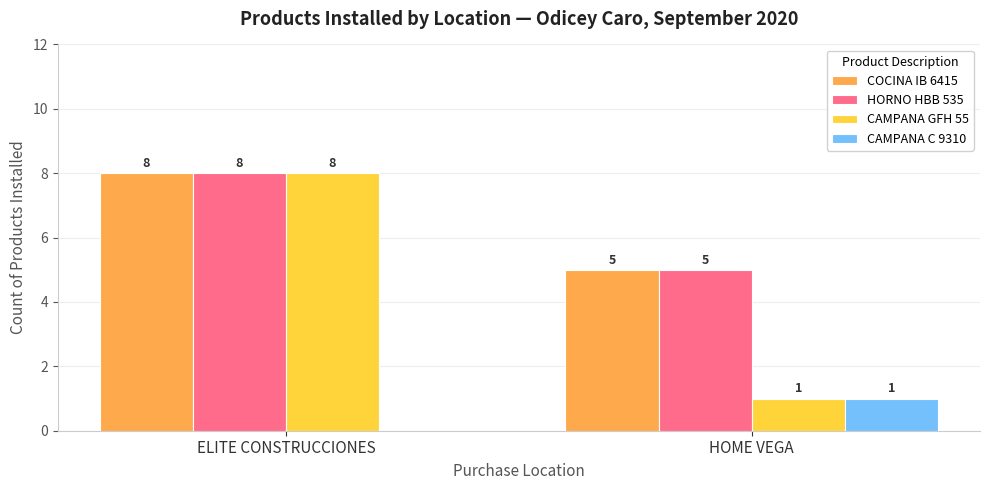

True or false: COCINA IB 6415 has a value of 2 at HOME VEGA.

False